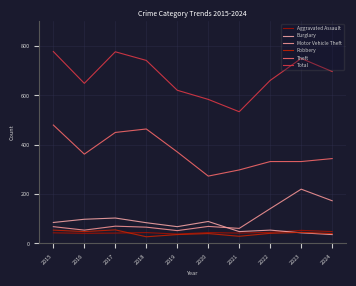

Which series has the largest range (max minus min)?

Total